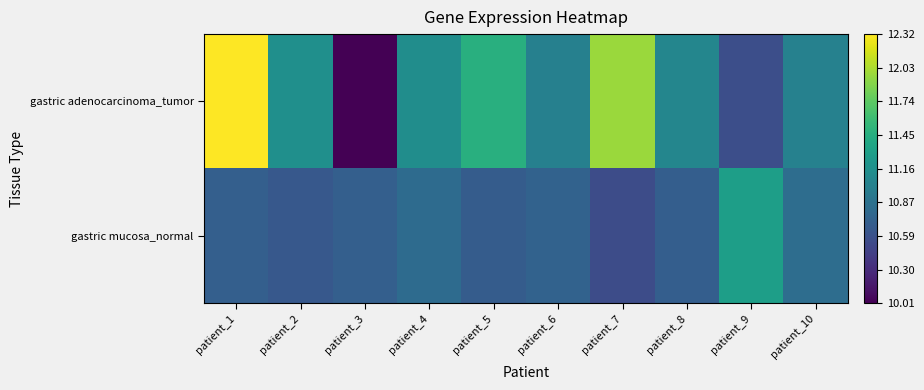

Which category has the highest value across all series?

patient_1